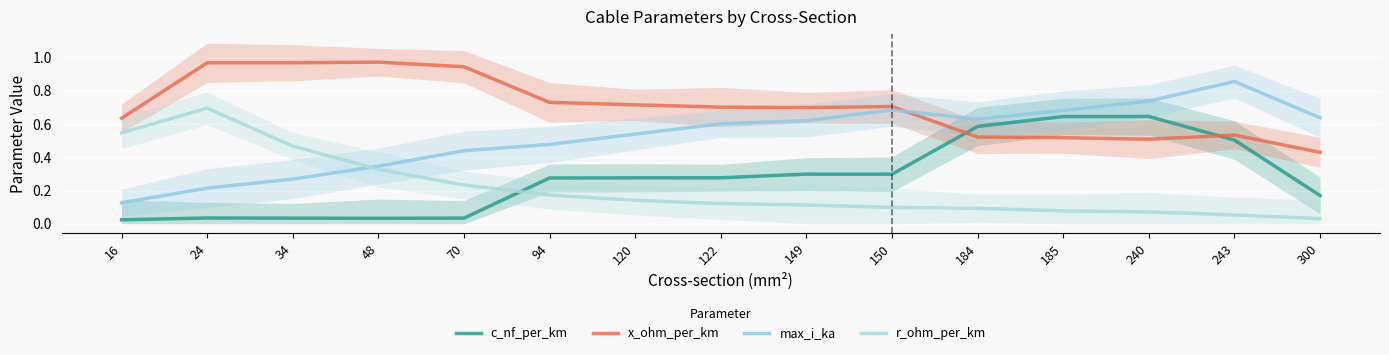

Reading left to right, extract all data points from this chart.

c_nf_per_km: 16=0.0	24=0.0	34=0.0	48=0.0	70=0.0	94=0.3	120=0.3	122=0.3	149=0.3	150=0.3	184=0.6	185=0.6	240=0.6	243=0.5	300=0.2
x_ohm_per_km: 16=0.6	24=1.0	34=1.0	48=1.0	70=0.9	94=0.7	120=0.7	122=0.7	149=0.7	150=0.7	184=0.5	185=0.5	240=0.5	243=0.5	300=0.4
max_i_ka: 16=0.1	24=0.2	34=0.3	48=0.3	70=0.4	94=0.5	120=0.5	122=0.6	149=0.6	150=0.7	184=0.6	185=0.7	240=0.7	243=0.9	300=0.6
r_ohm_per_km: 16=0.5	24=0.7	34=0.5	48=0.3	70=0.2	94=0.2	120=0.1	122=0.1	149=0.1	150=0.1	184=0.1	185=0.1	240=0.1	243=0.1	300=0.0